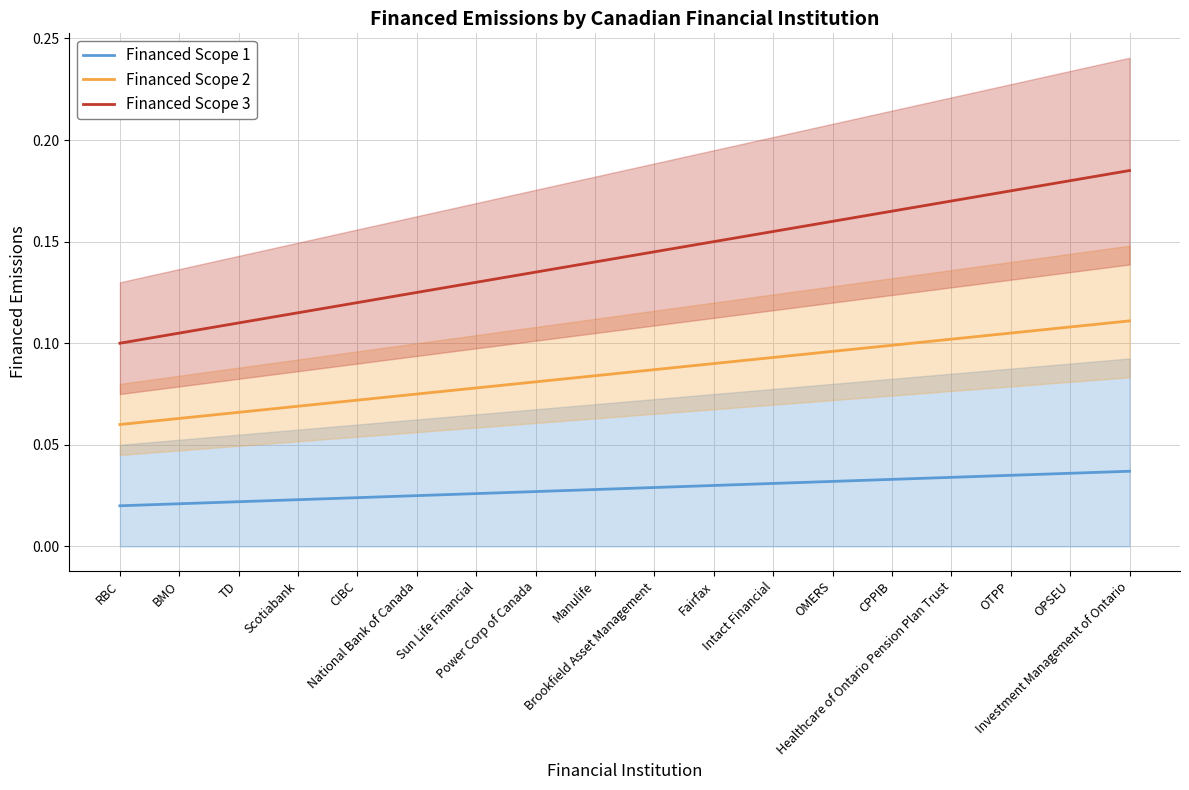

What is the difference between the maximum and minimum values in the Financed Scope 3 series?

0.1